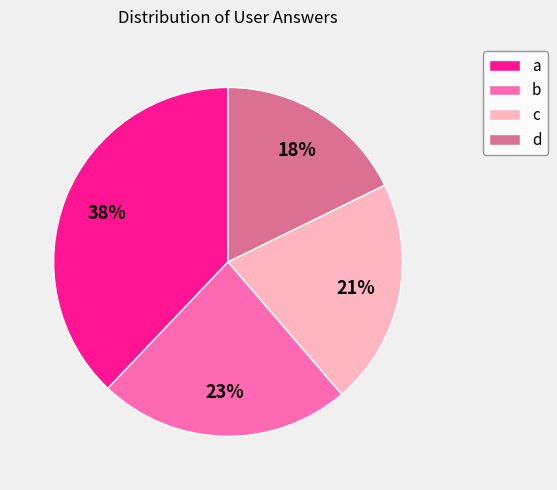

Which slice is the largest?

a